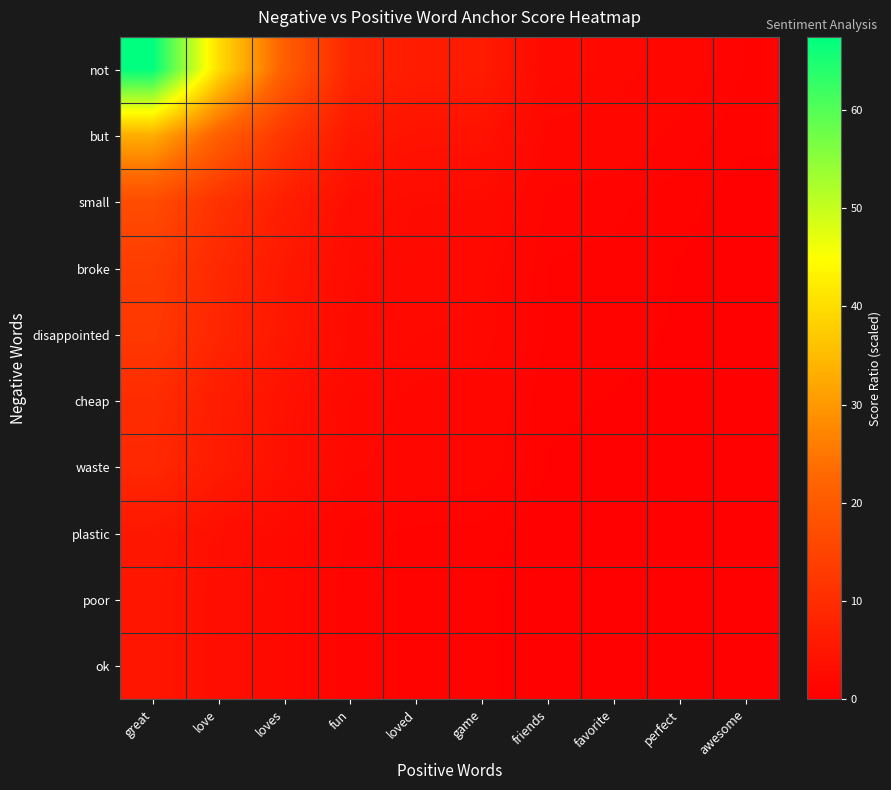

Reading left to right, transcribe all the data shown in this chart.

not: great=67.5	love=40.2	loves=20.9	fun=8.3	loved=6.3	game=6.0	friends=2.2	favorite=2.1	perfect=1.5	awesome=1.0
but: great=33.0	love=21.1	loves=12.0	fun=5.4	loved=4.3	game=4.1	friends=1.7	favorite=1.6	perfect=1.2	awesome=0.9
small: great=16.8	love=11.1	loves=6.7	fun=3.3	loved=2.7	game=2.6	friends=1.2	favorite=1.1	perfect=0.9	awesome=0.6
broke: great=13.4	love=8.9	loves=5.4	fun=2.7	loved=2.2	game=2.2	friends=1.0	favorite=1.0	perfect=0.8	awesome=0.6
disappointed: great=12.5	love=8.3	loves=5.1	fun=2.6	loved=2.1	game=2.1	friends=1.0	favorite=0.9	perfect=0.7	awesome=0.6
cheap: great=9.7	love=6.5	loves=4.0	fun=2.1	loved=1.7	game=1.7	friends=0.8	favorite=0.8	perfect=0.6	awesome=0.5
waste: great=9.0	love=6.0	loves=3.7	fun=1.9	loved=1.6	game=1.6	friends=0.8	favorite=0.7	perfect=0.6	awesome=0.4
plastic: great=5.2	love=3.5	loves=2.2	fun=1.2	loved=1.0	game=1.0	friends=0.5	favorite=0.5	perfect=0.4	awesome=0.3
poor: great=4.9	love=3.3	loves=2.1	fun=1.1	loved=0.9	game=0.9	friends=0.5	favorite=0.5	perfect=0.4	awesome=0.3
ok: great=4.9	love=3.3	loves=2.1	fun=1.1	loved=0.9	game=0.9	friends=0.5	favorite=0.5	perfect=0.4	awesome=0.3